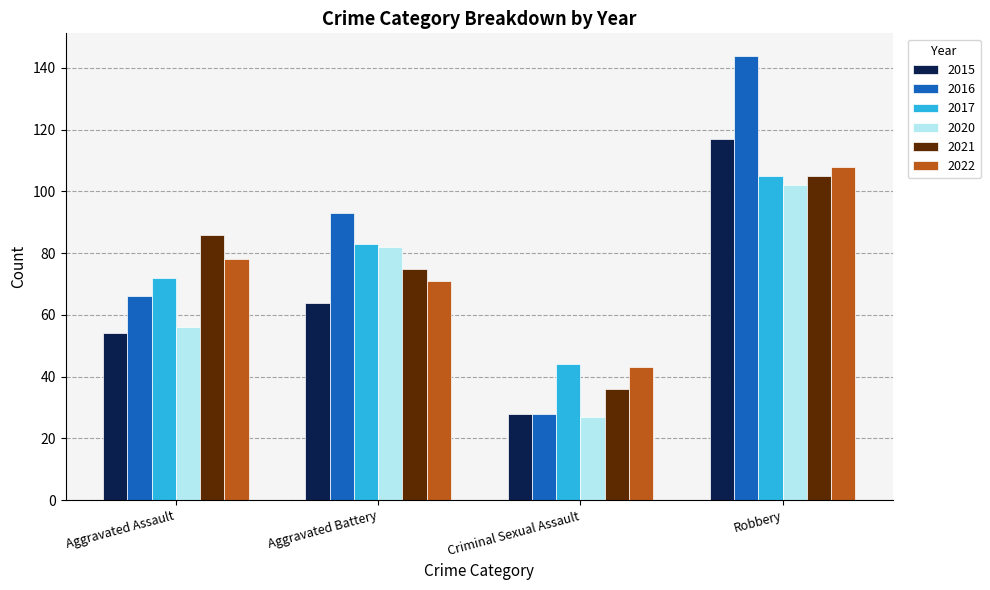

Which series has the largest range (max minus min)?

2016